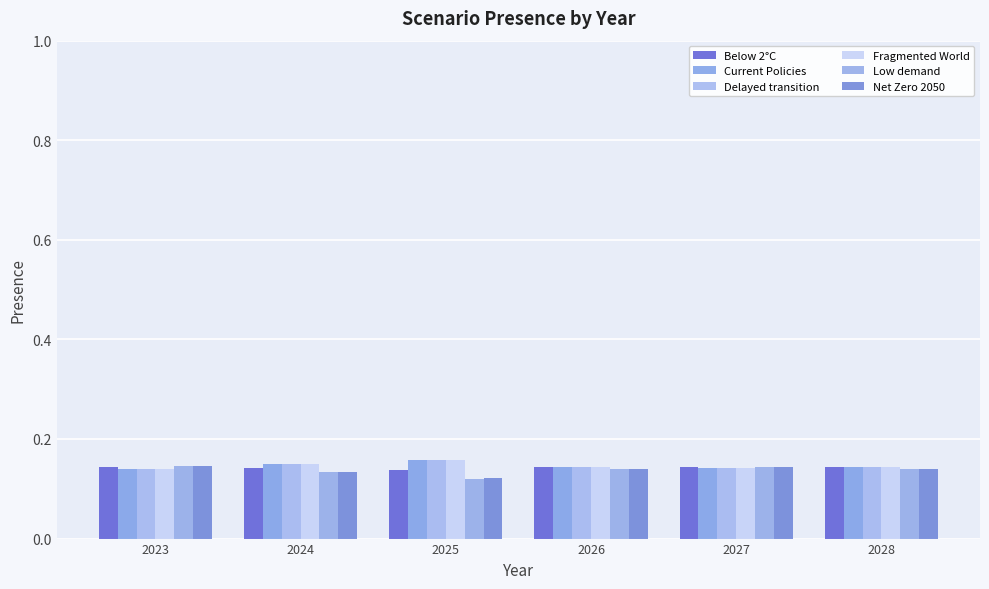

Which category has the highest value across all series?

2025